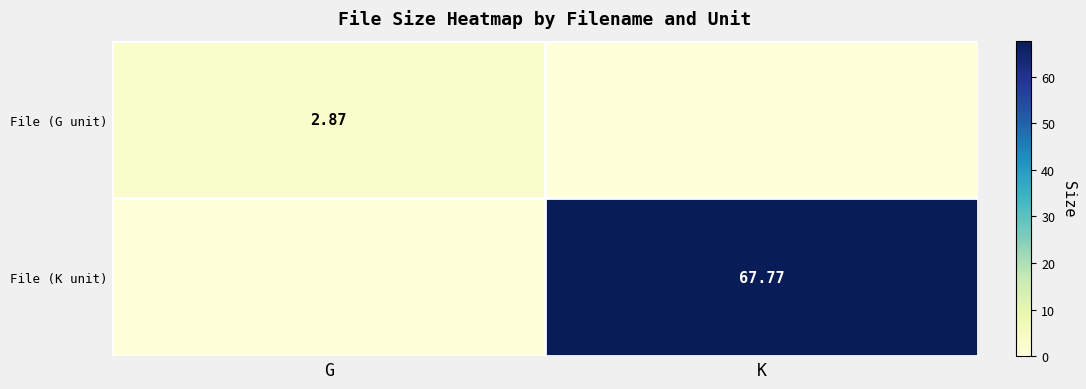

Is the value of File (G unit) at G greater than the value of File (K unit) at K?

No